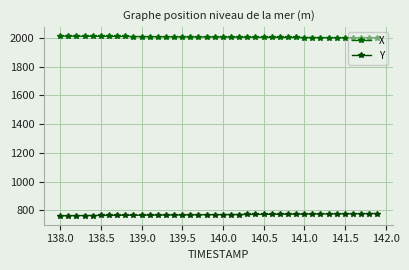

True or false: X and Y cross at least once.

False